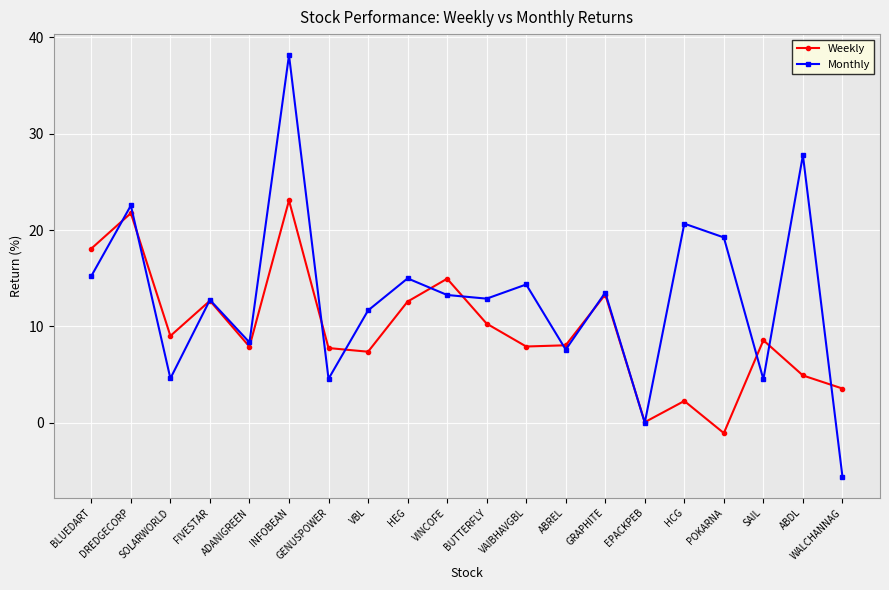

What is the total value across all series at VAIBHAVGBL?

22.3